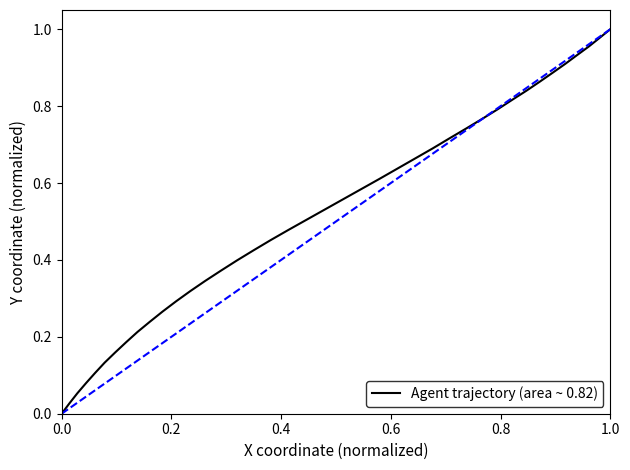

How many lines are shown in the chart?

1